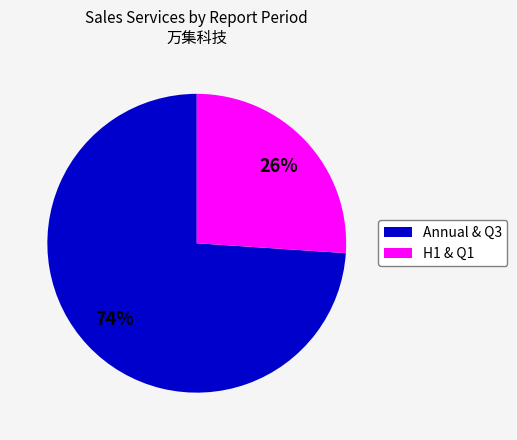

To the nearest percent, what is the average slice percentage?

50%